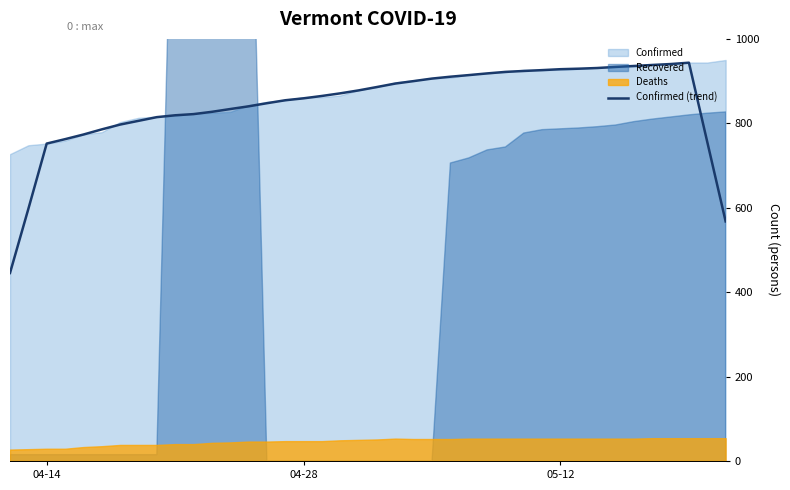

What is the lowest value of the Confirmed (trend) series?

445.4